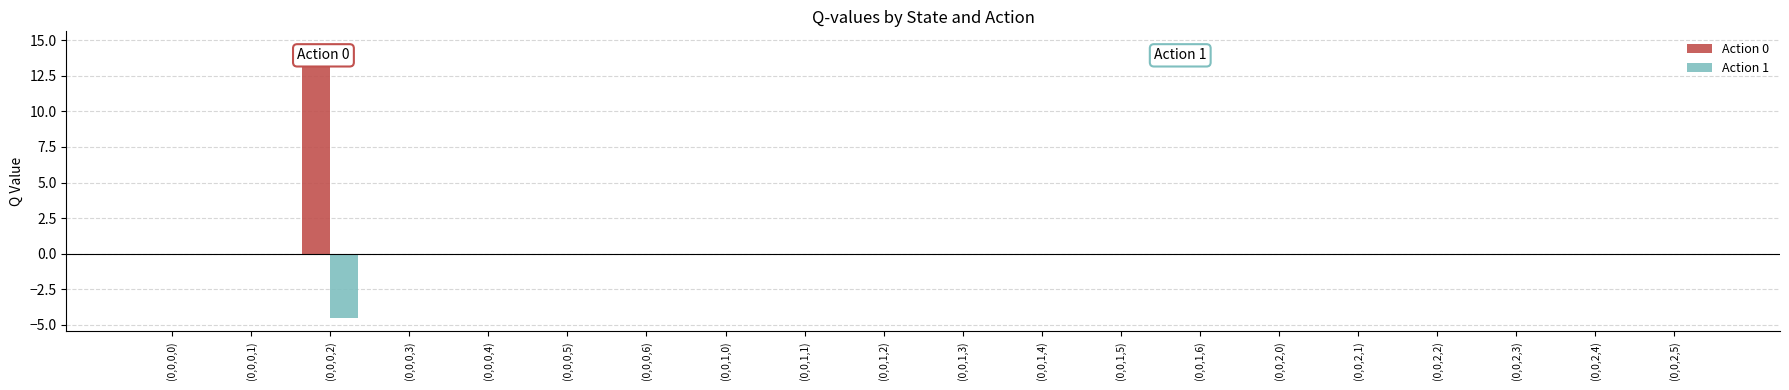

The value of Action 1 at (0,0,1,5) is 0.0. True or false?

True